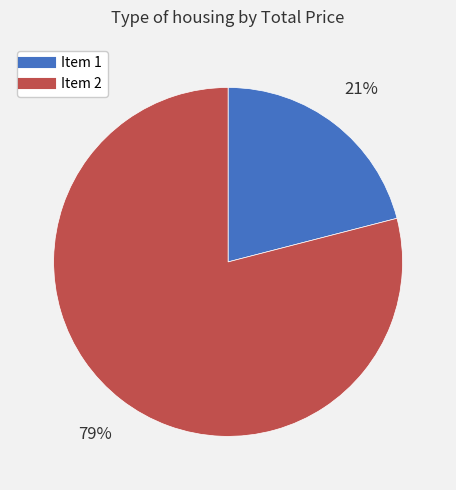

Do Item 1 and Item 2 together represent more than half of the pie?

Yes